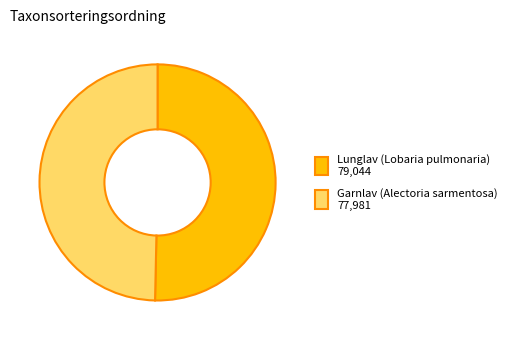

Is the sum of Lunglav (Lobaria pulmonaria) and Garnlav (Alectoria sarmentosa) greater than half?

Yes